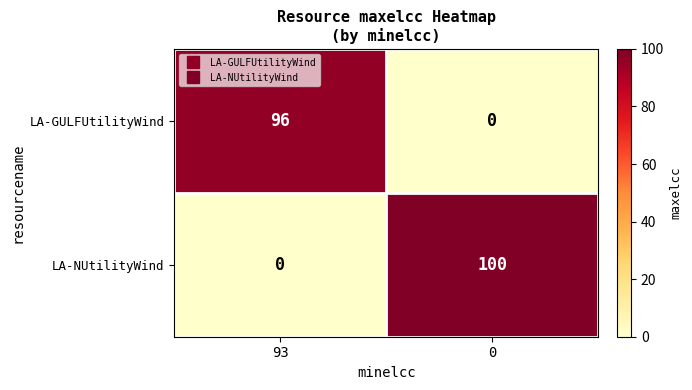

Is it true that LA-NUtilityWind equals 142 at 0?

False